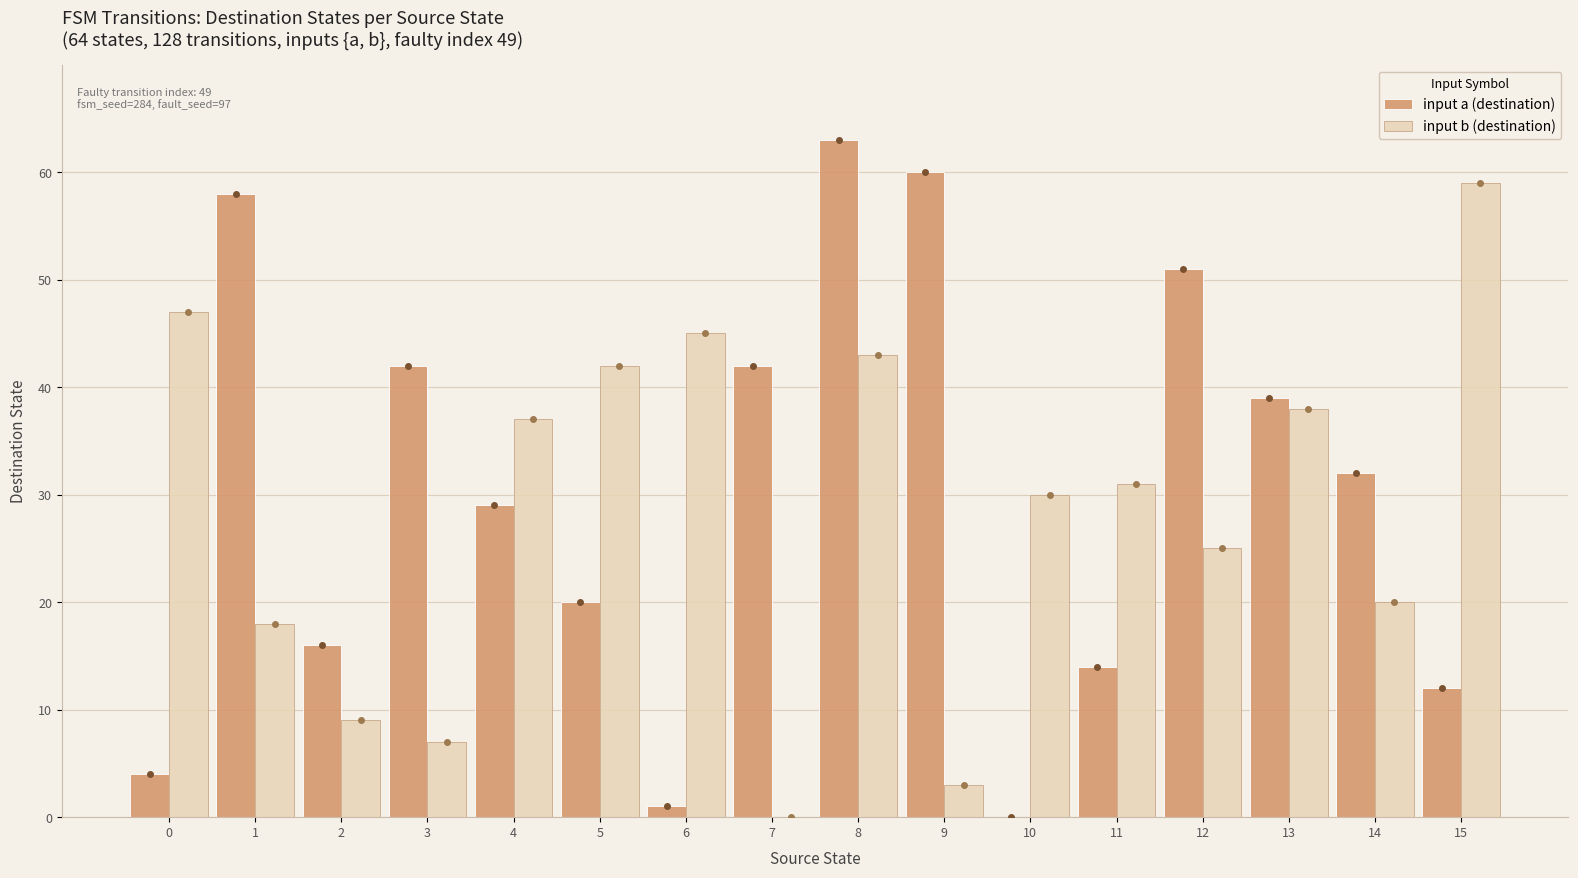

Which series changed the most between 1 and 4?

input a (destination)